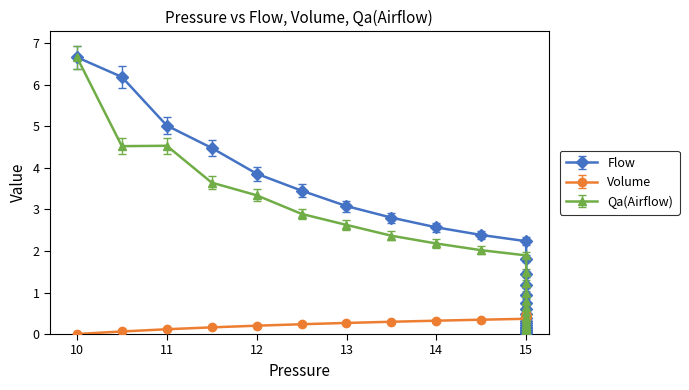

In Qa(Airflow), how many points are higher than both neighbors (excluding endpoints)?

1